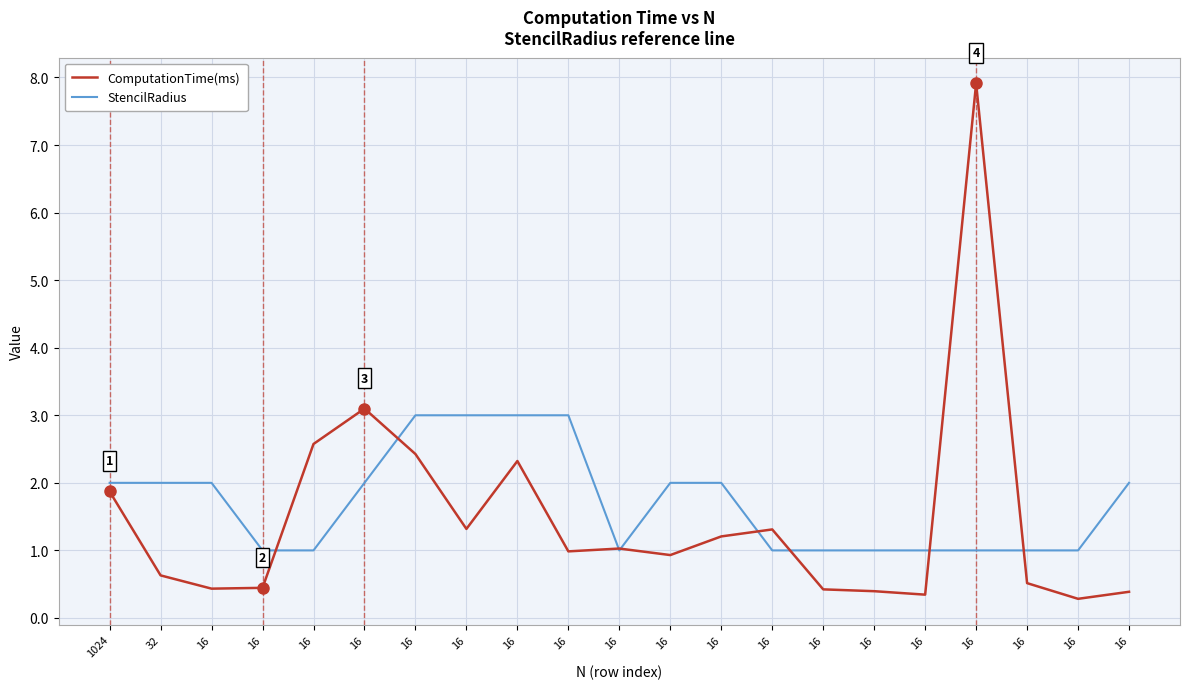

Is this an area chart (filled region under the line)?

No